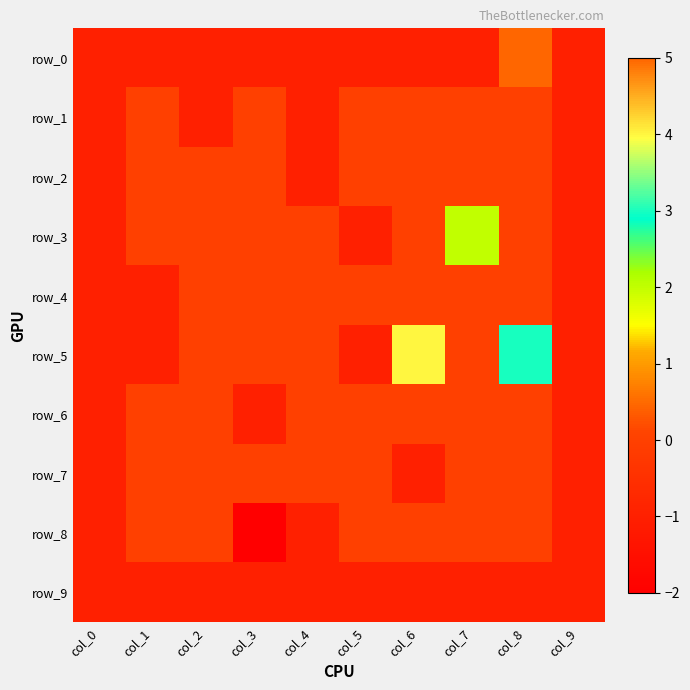

List the labels in order of row_2 value, smallest first.

col_0, col_4, col_9, col_1, col_2, col_3, col_5, col_6, col_7, col_8